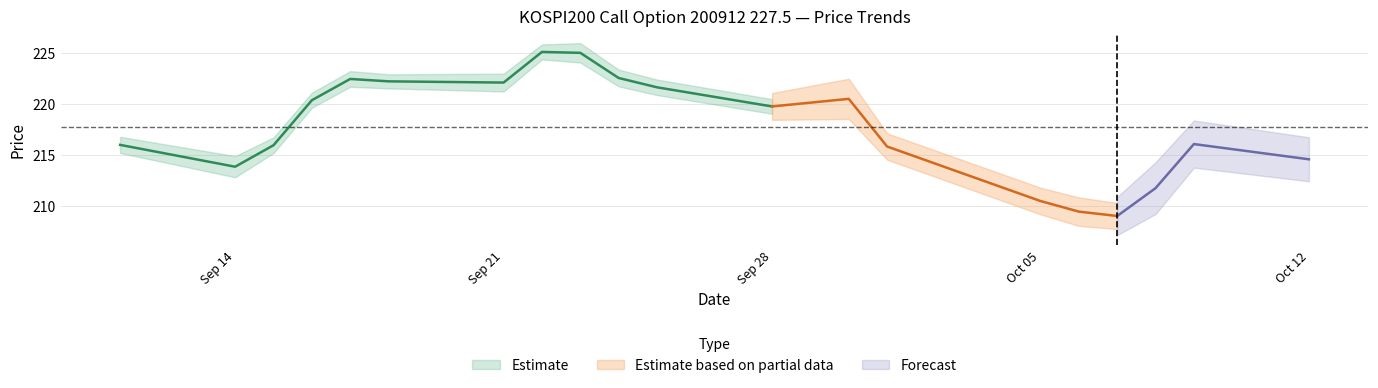

What is the label of the 8th point from the right?

2009-09-30